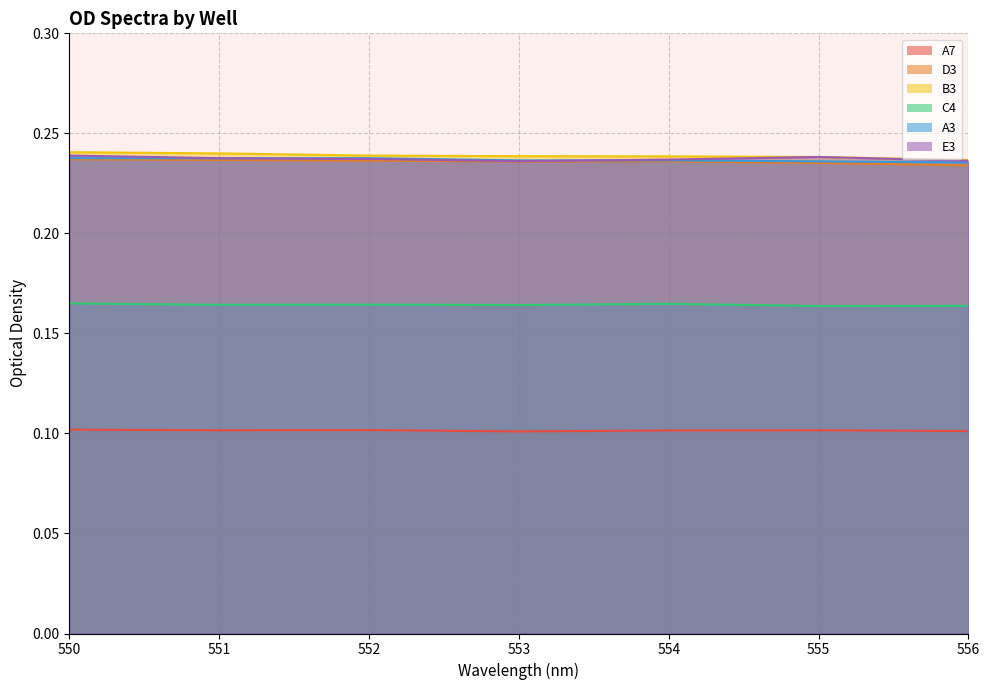

At which category does D3 reach its first local peak?

554